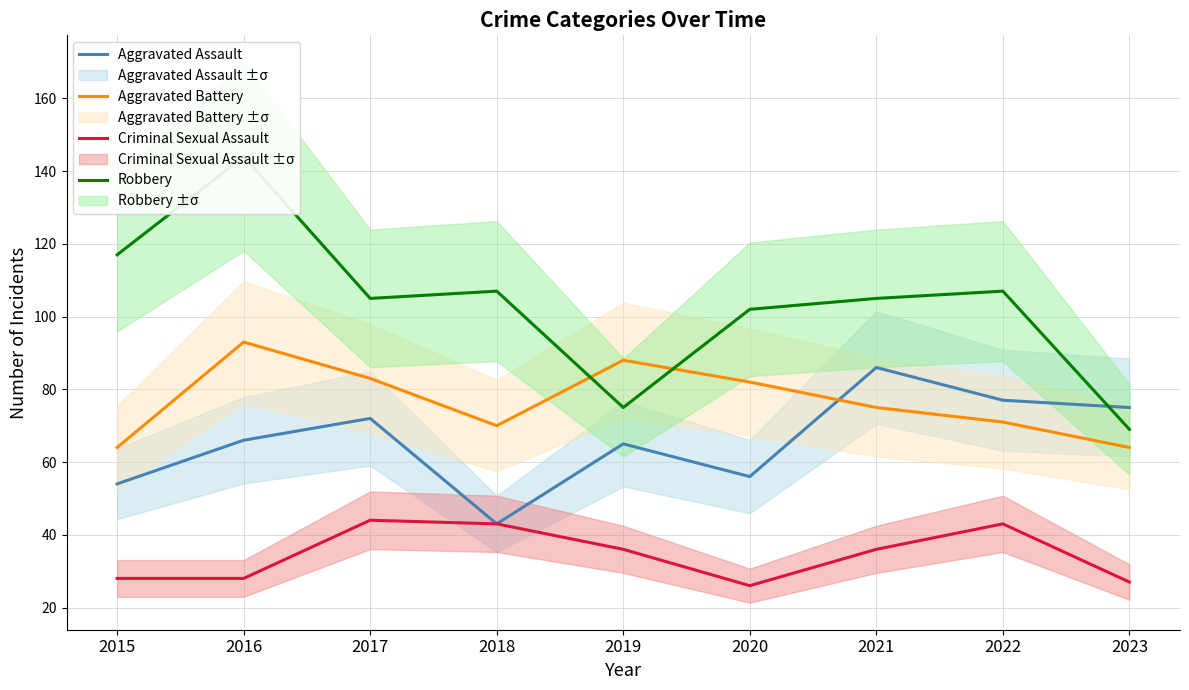

What are all the series names shown in the legend?

Aggravated Assault, Aggravated Battery, Criminal Sexual Assault, Robbery